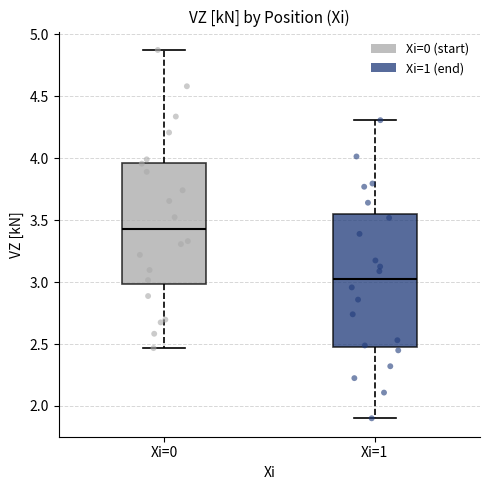

Reading left to right, read every box against the y-axis: the position of its median line, the range the box covers, and the ends of its whiskers. The values are not printed on the chart, so give them approximately, as read against the axis.

Xi=0: median 3.45, box 3.00 to 3.95, whiskers 2.45 to 4.85
Xi=1: median 3.00, box 2.50 to 3.55, whiskers 1.90 to 4.30